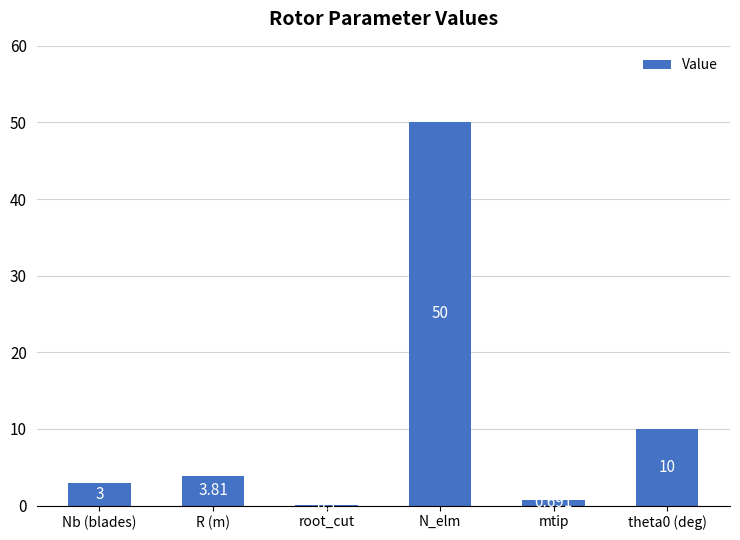

Between mtip and R (m), which is larger?

R (m)